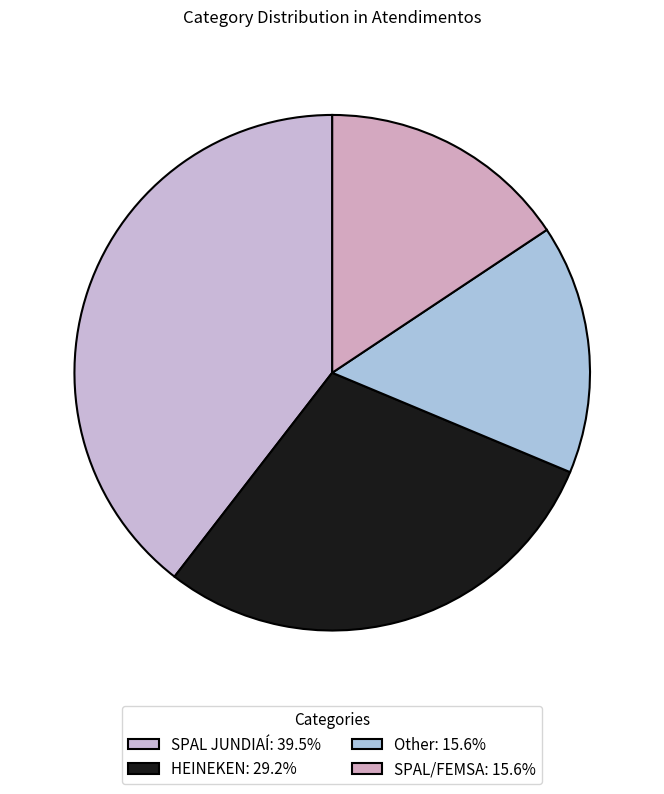

What is the change in value from HEINEKEN to Other?

-51